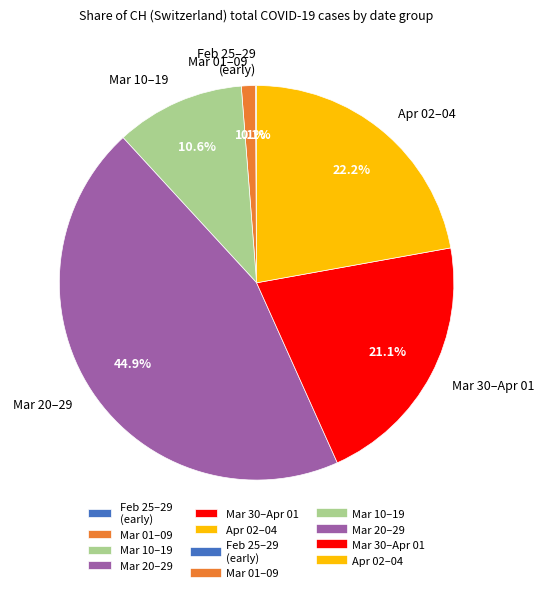

Is the sum of Mar 20–29 and Mar 30–Apr 01 greater than half?

Yes